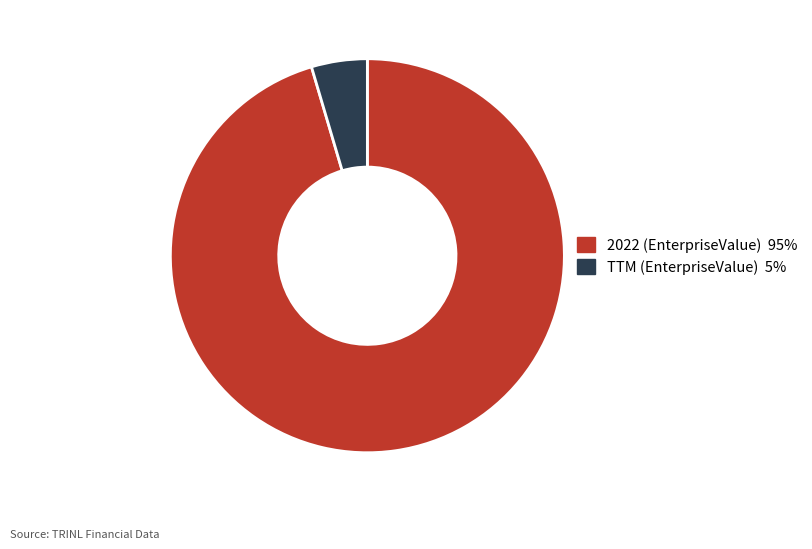

Which has a higher value, TTM (EnterpriseValue) or 2022 (EnterpriseValue)?

2022 (EnterpriseValue)